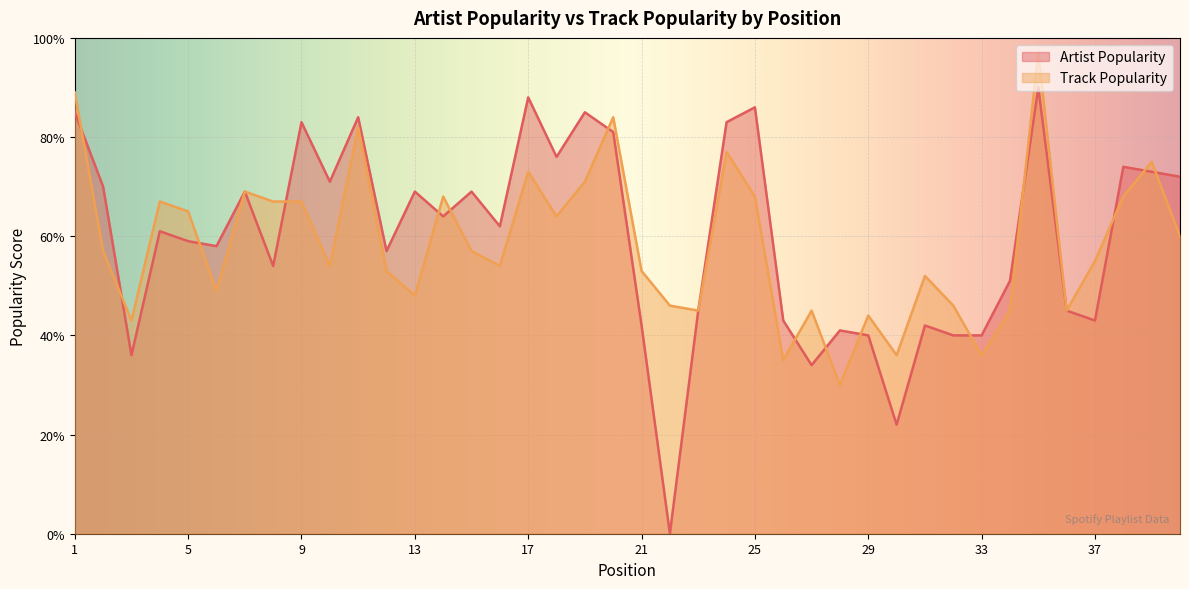

How many intersections are there between Track Popularity and Artist Popularity?

15